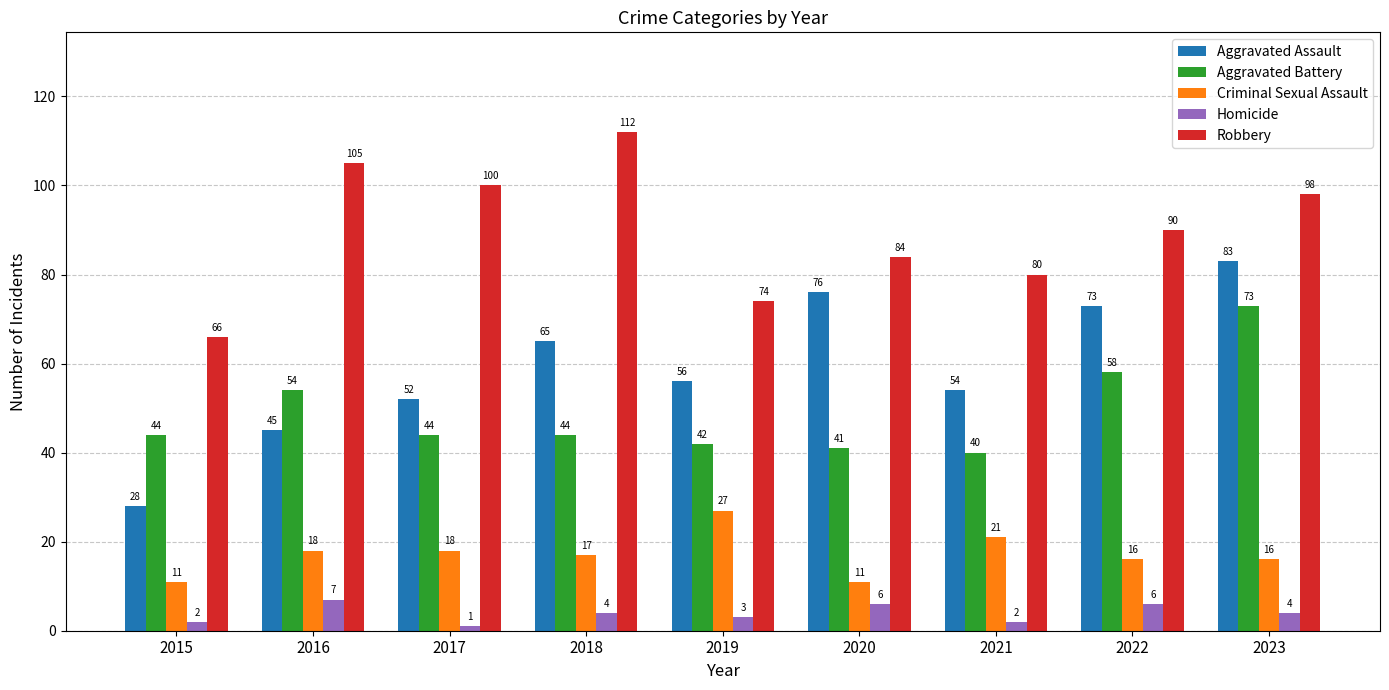

Reading right to left, list all the values displayed in this chart.

Aggravated Assault: 83	73	54	76	56	65	52	45	28
Aggravated Battery: 73	58	40	41	42	44	44	54	44
Criminal Sexual Assault: 16	16	21	11	27	17	18	18	11
Homicide: 4	6	2	6	3	4	1	7	2
Robbery: 98	90	80	84	74	112	100	105	66